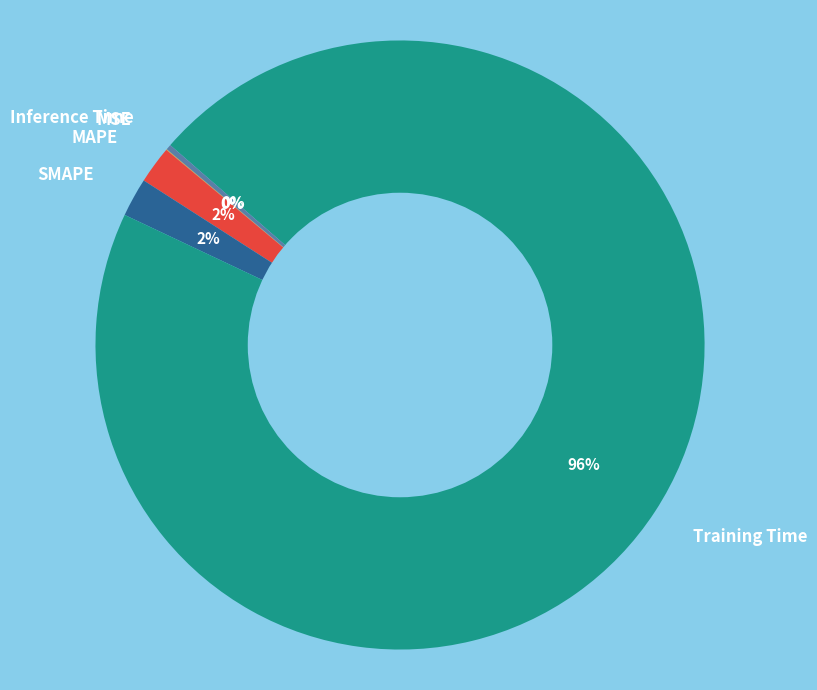

Which category accounts for the majority?

Training Time